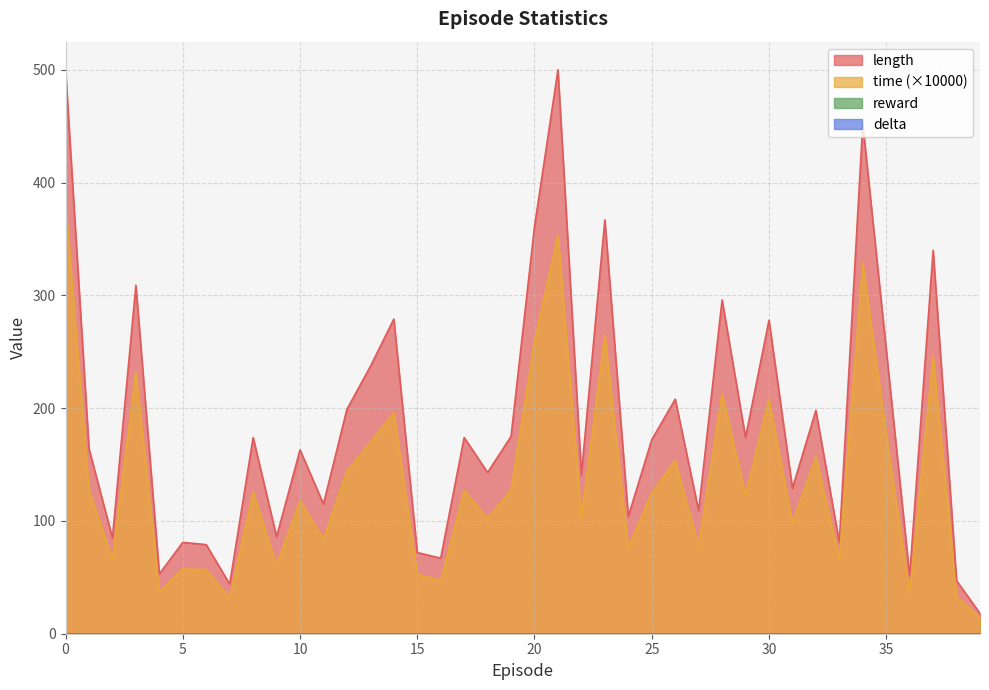

How many interior local peaks does the length series have?

14